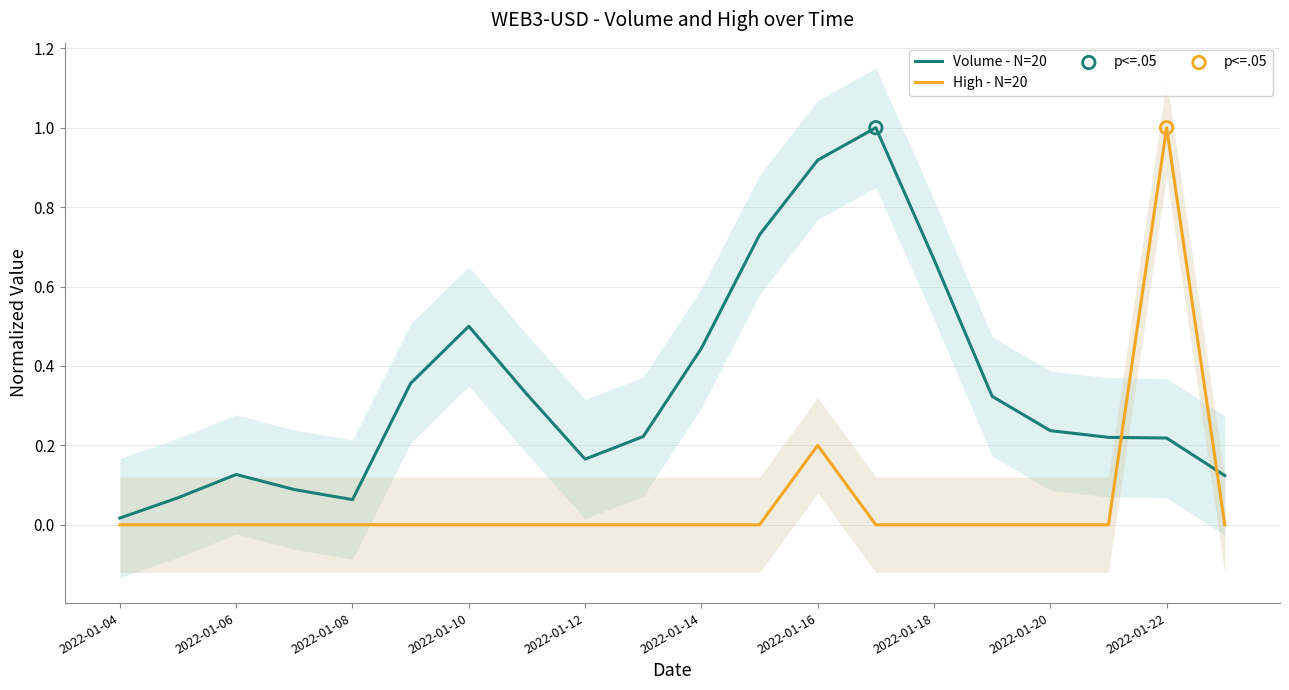

Which series reaches the minimum Y coordinate?

High - N=20